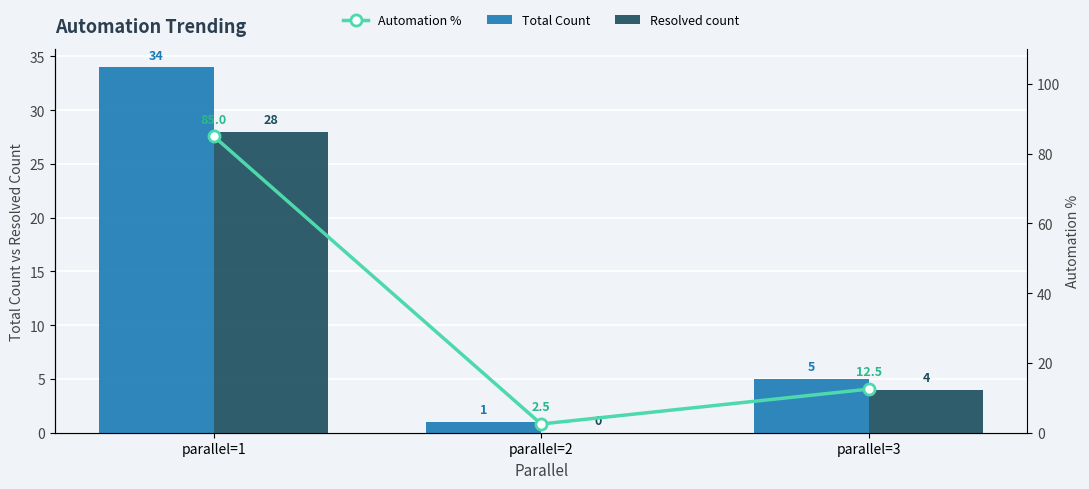

Between parallel=2 and parallel=3, which series saw the biggest shift?

Automation %